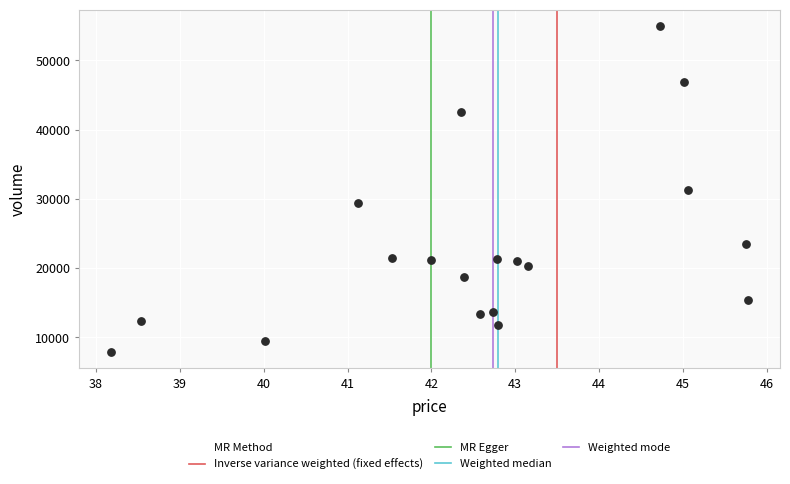

What is the range of Y values (max minus min)?

47094